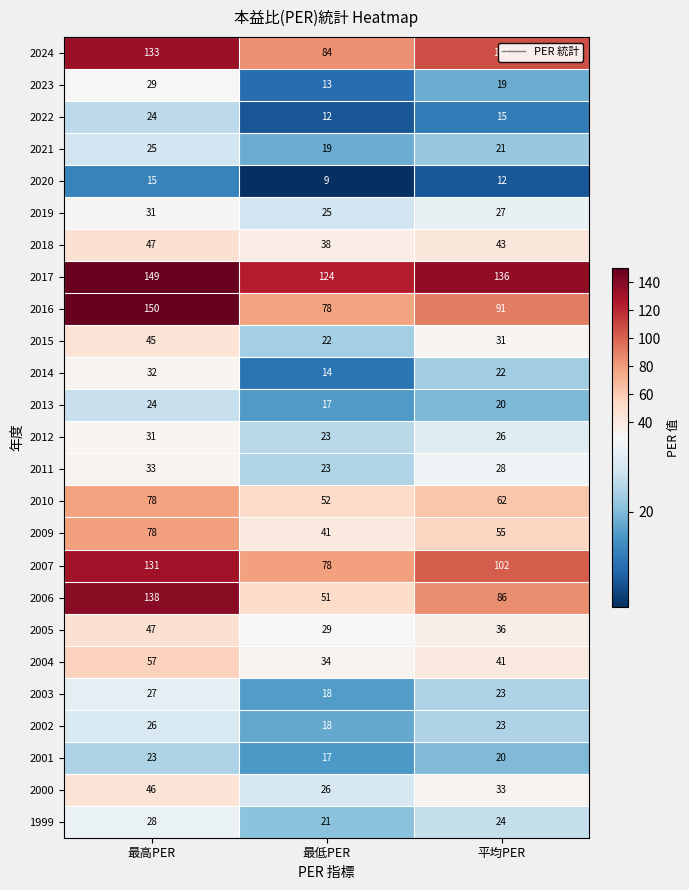

What is the difference between the maximum and second lowest values in the 2002 series?

3